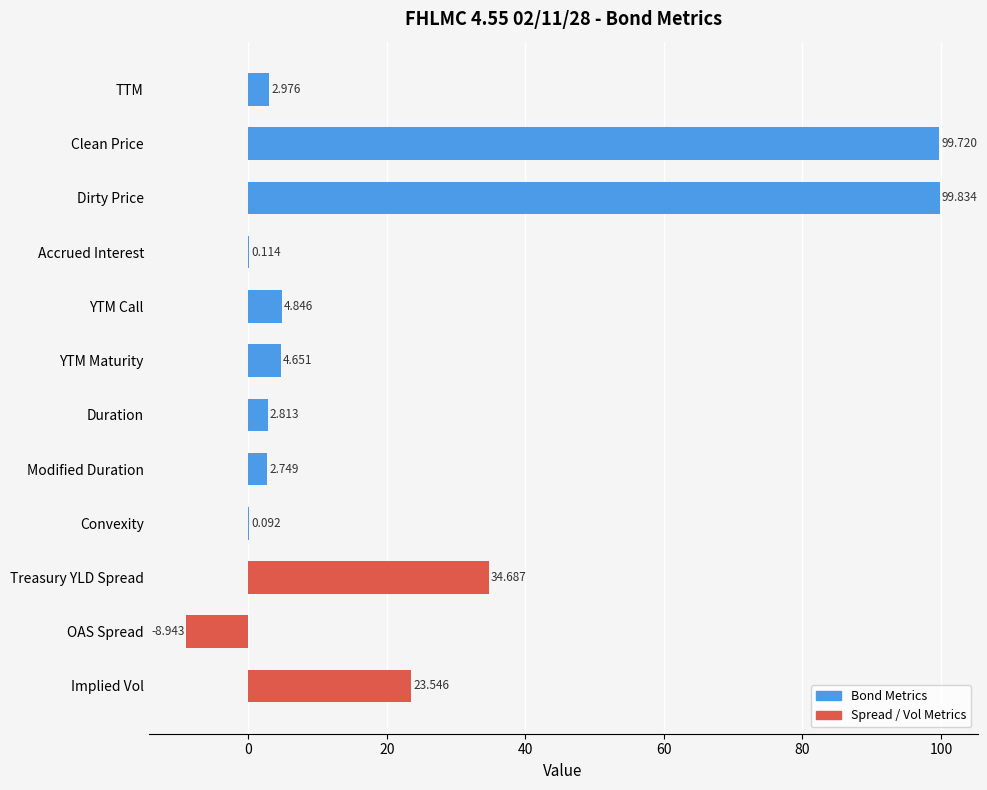

Which category has the highest value across all series?

Dirty Price